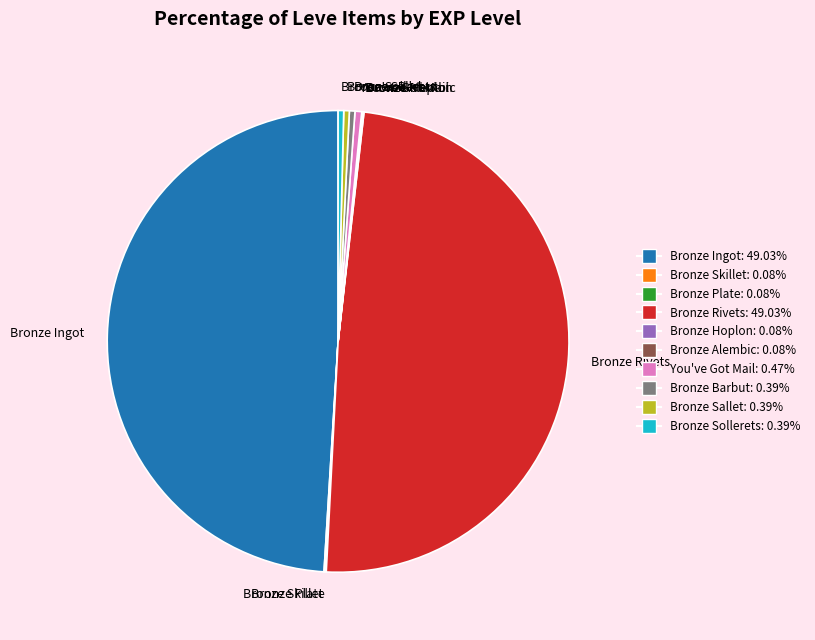

Approximately how many times larger is the value at You've Got Mail compared to Bronze Sallet?

1.2